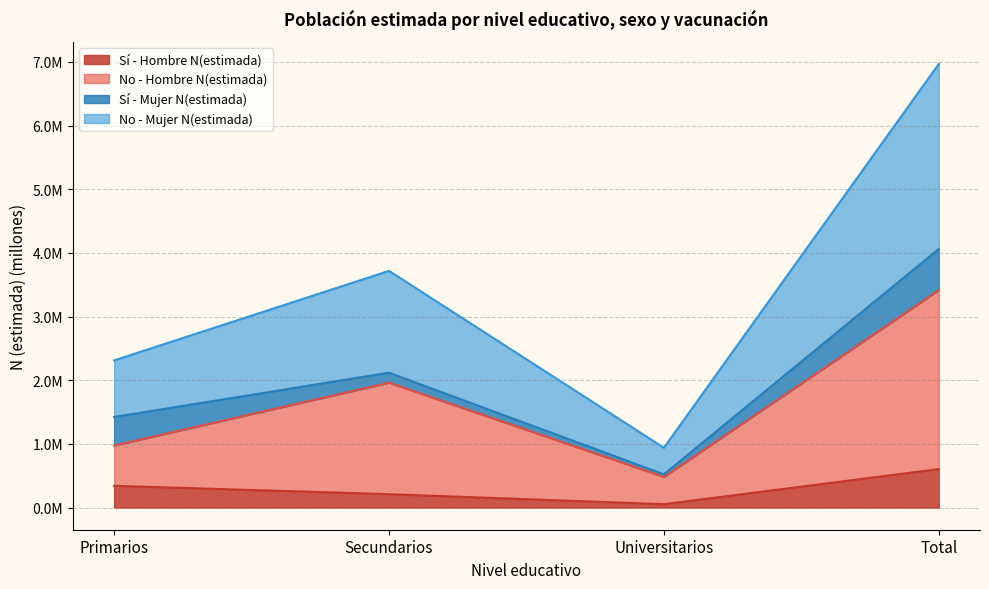

What are all the series names shown in the legend?

Sí - Hombre N(estimada), No - Hombre N(estimada), Sí - Mujer N(estimada), No - Mujer N(estimada)